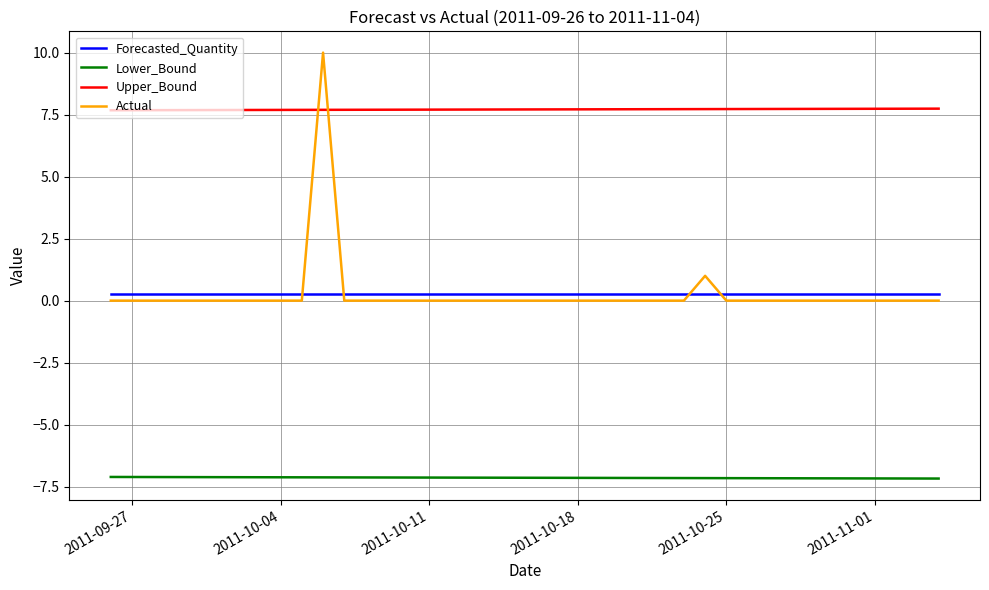

What is the smallest value displayed?

-7.2